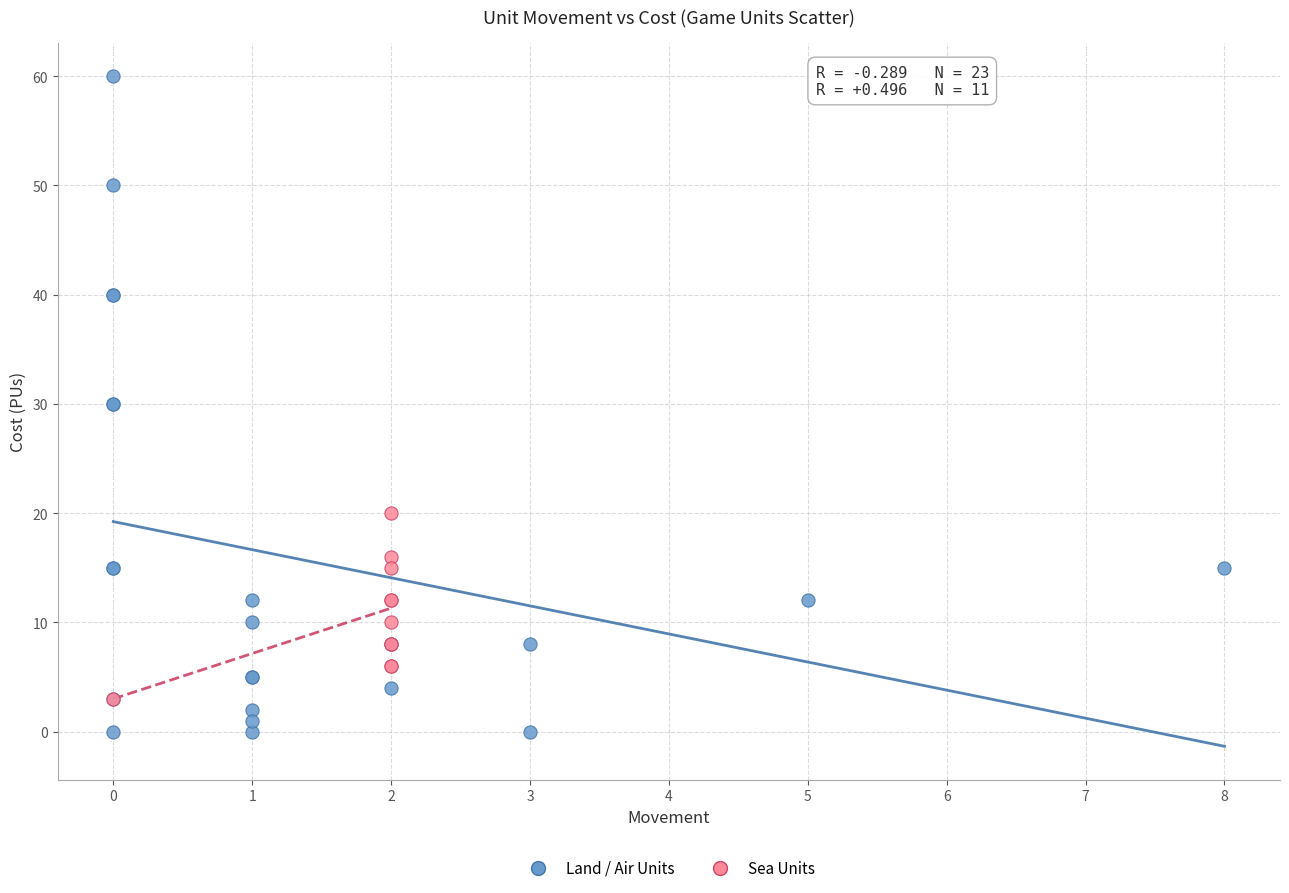

Which series contains the lowest Y value?

Land / Air Units